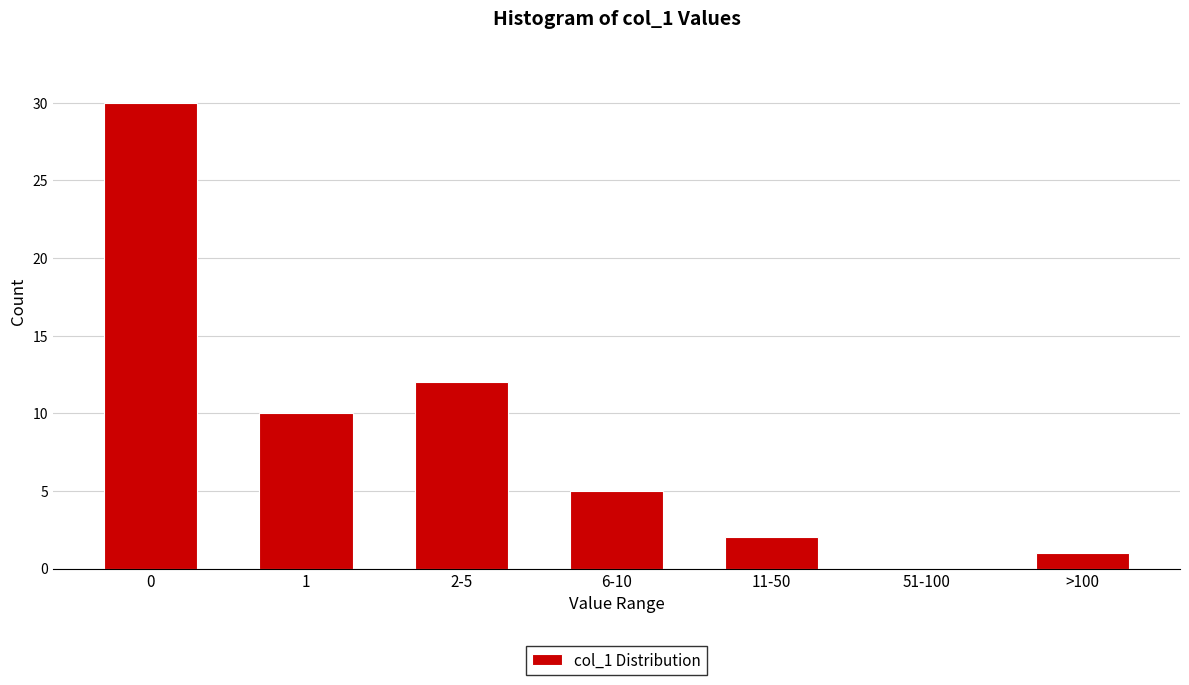

Reading left to right, list all the values displayed in this chart.

0=30	1=10	2-5=12	6-10=5	11-50=2	51-100=0	>100=1